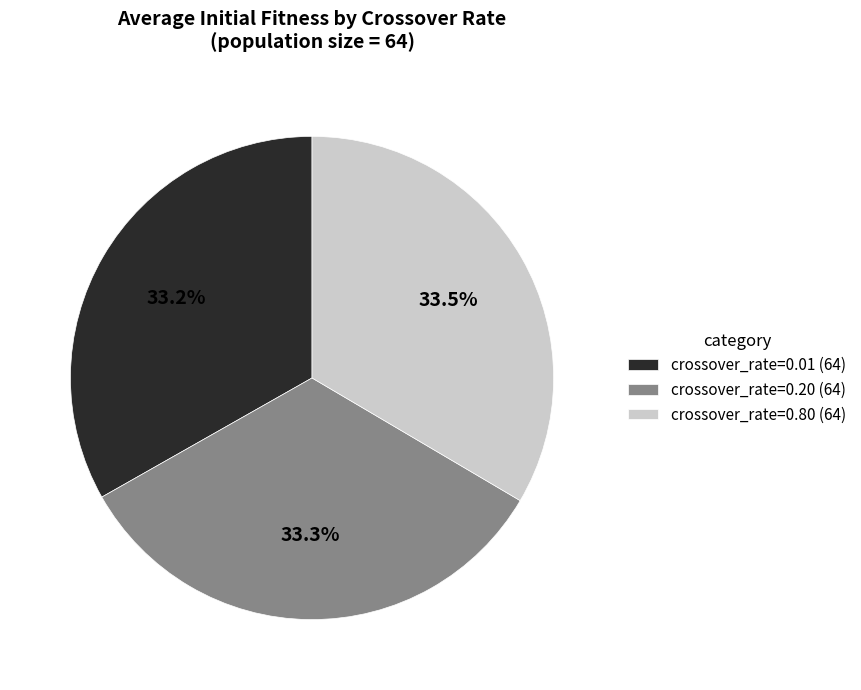

Is the sum of crossover_rate=0.20 (64) and crossover_rate=0.80 (64) greater than half?

Yes